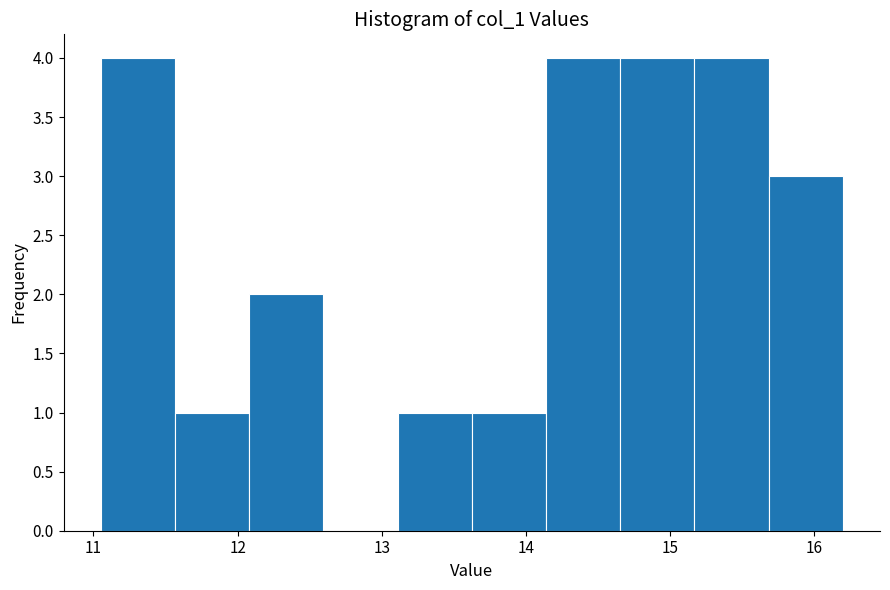

Reading left to right, transcribe this chart: for each bar, give the range it covers on the x-axis and its height. Neither the bar edges nor the heights are printed on the chart, so give them approximately, as read against the axes.

11.0 to 11.6: 4
11.6 to 12.1: 1
12.1 to 12.6: 2
12.6 to 13.1: 0
13.1 to 13.6: 1
13.6 to 14.1: 1
14.1 to 14.7: 4
14.7 to 15.2: 4
15.2 to 15.7: 4
15.7 to 16.2: 3